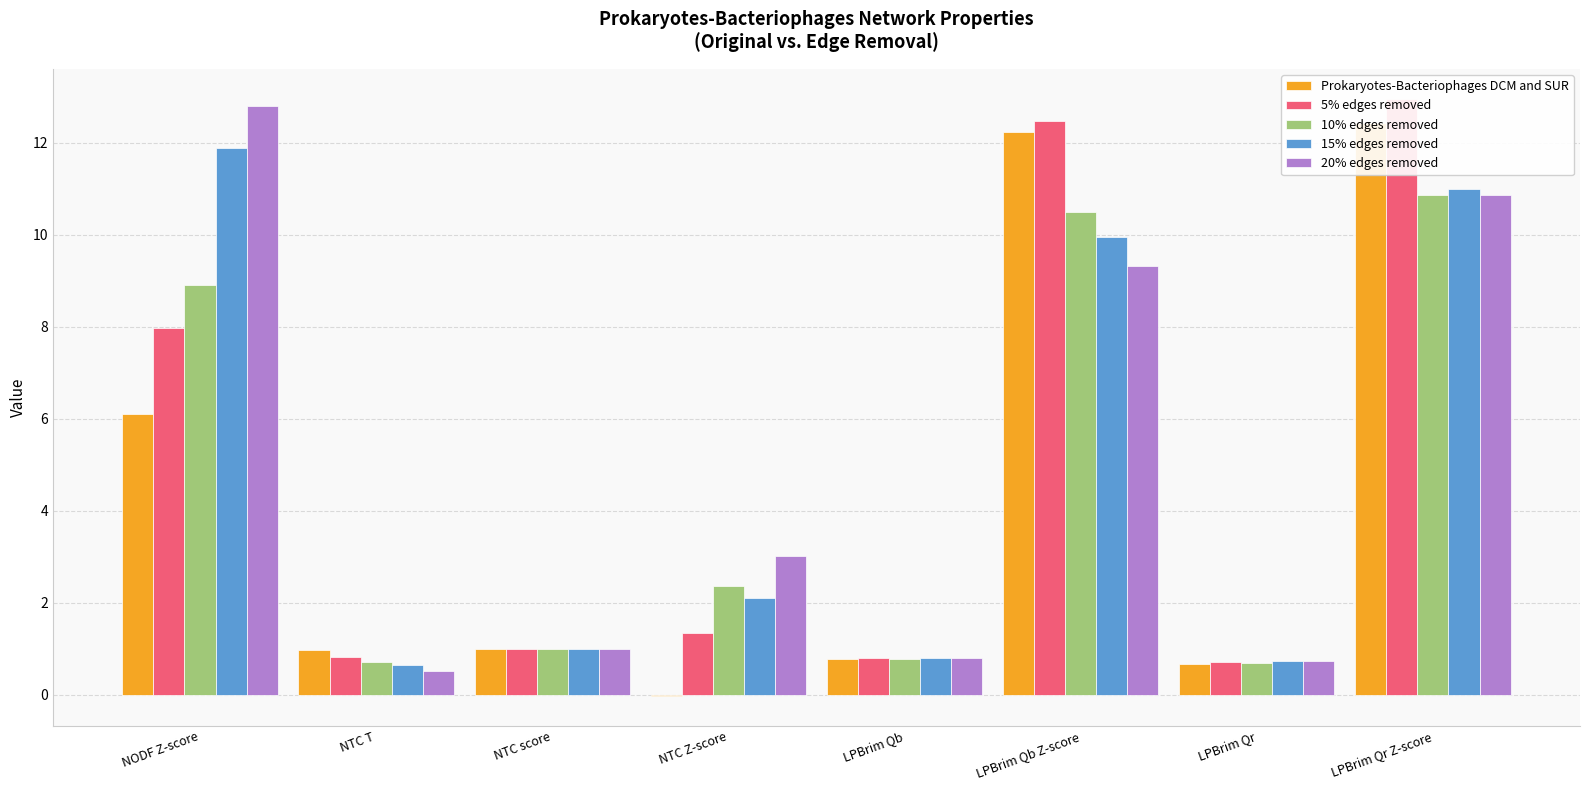

At which label does 5% edges removed reach its peak?

LPBrim Qr Z-score